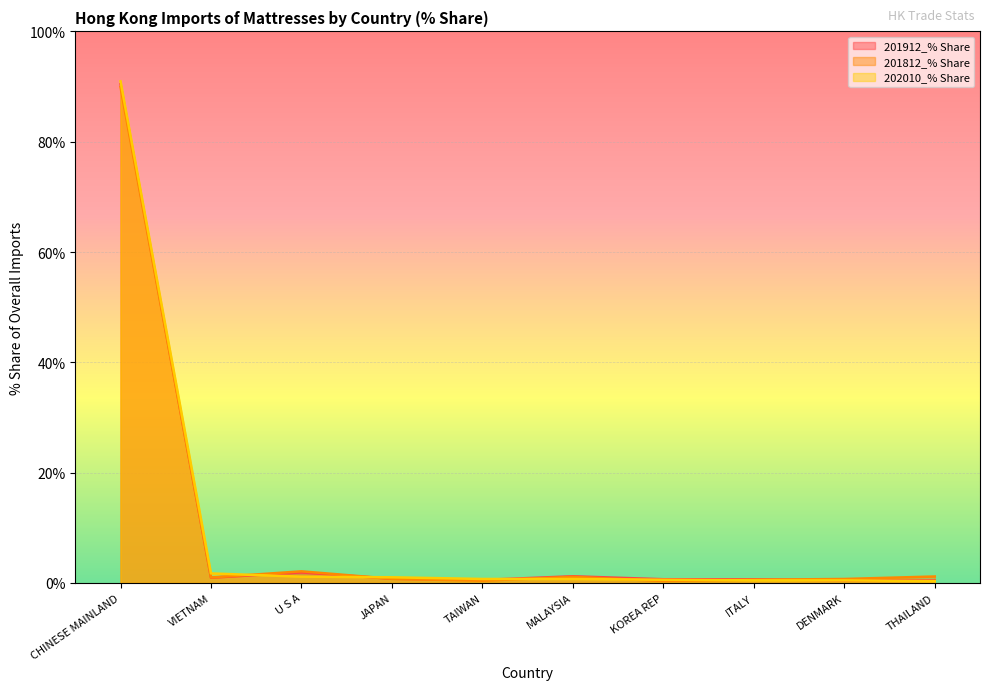

What is the label of the 4th point from the right?

KOREA REP